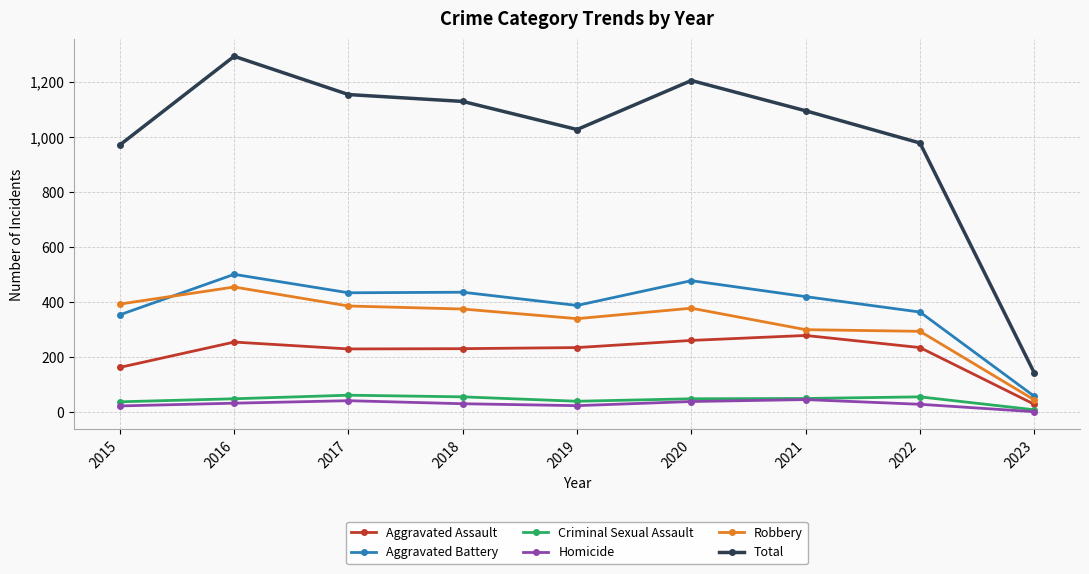

True or false: Robbery has a value of 439 at 2021.

False